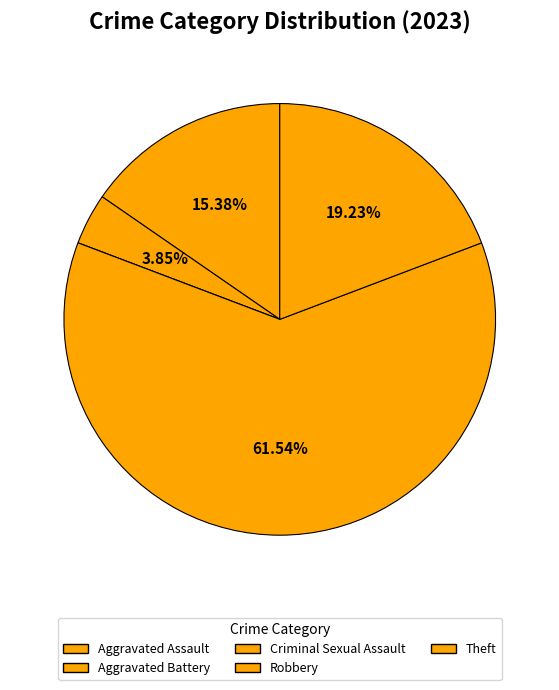

To the nearest percent, what percentage of the pie is Theft?

19%